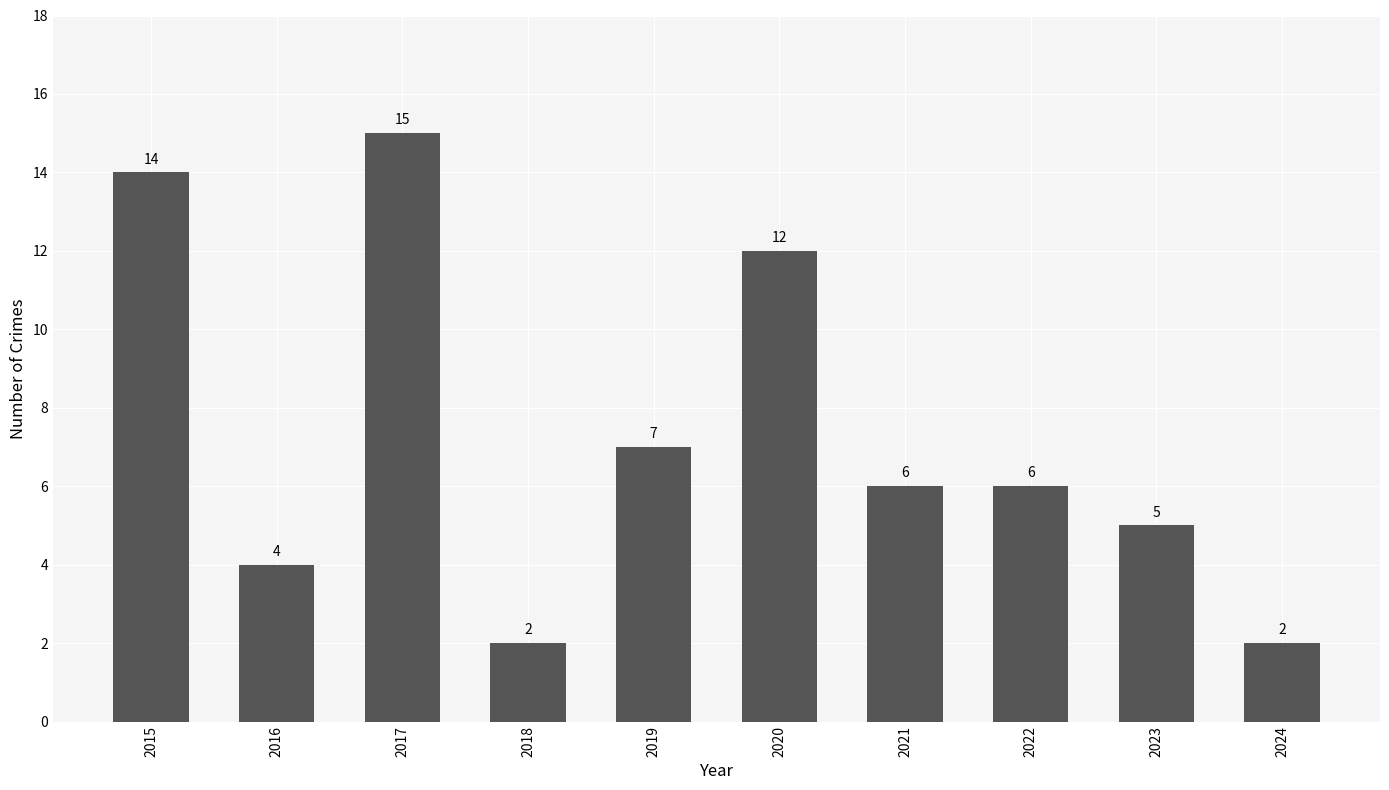

Reading left to right, what are all the values shown in this chart?

2015=14	2016=4	2017=15	2018=2	2019=7	2020=12	2021=6	2022=6	2023=5	2024=2